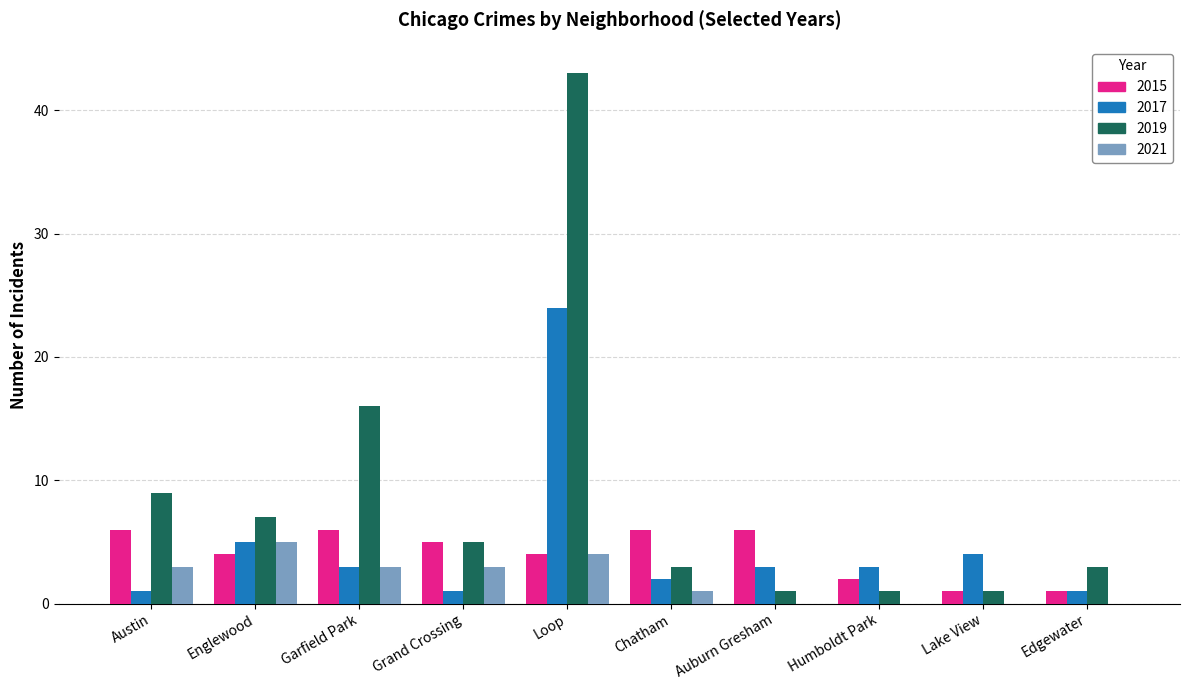

What is the difference between the 2017 values at Humboldt Park and Edgewater?

2